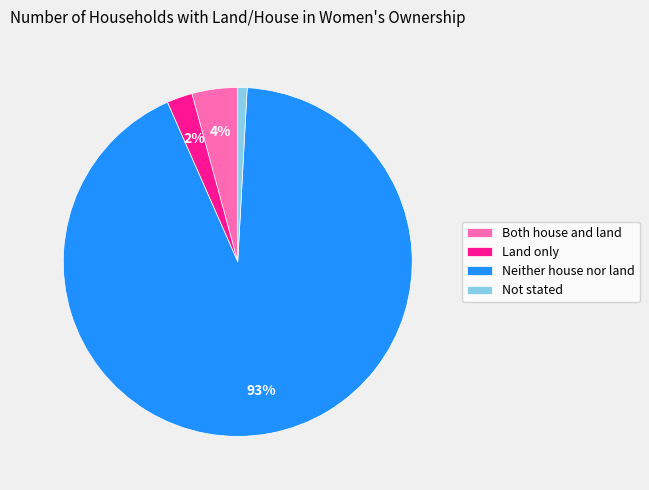

Rank the categories by value from lowest to highest.

Not stated, Land only, Both house and land, Neither house nor land